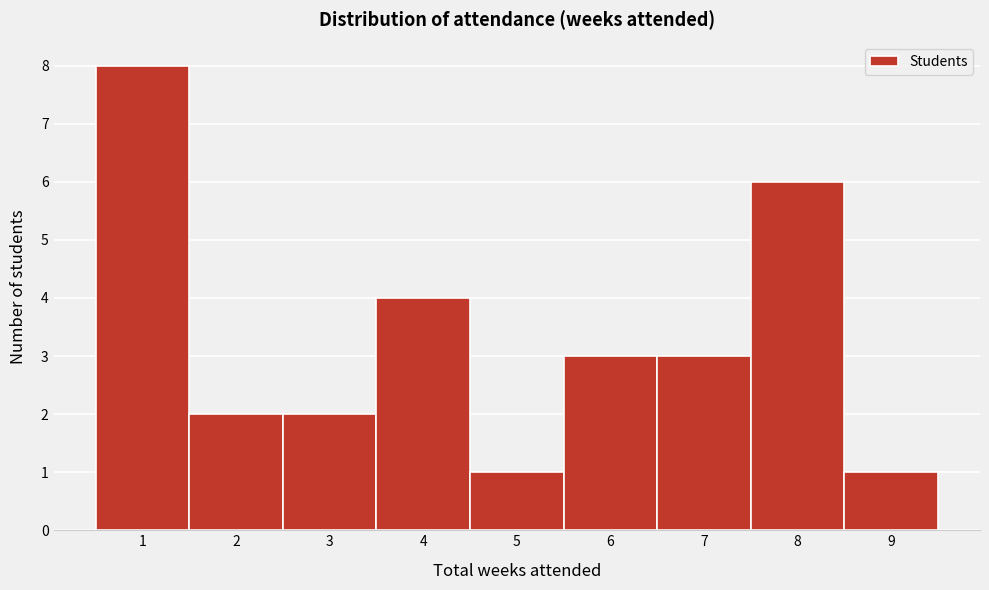

Reading left to right, transcribe this chart: for each bar, give the range it covers on the x-axis and its height. The values are not printed on the chart, so give them approximately, as read against the axis.

0.5 to 1.5: 8
1.5 to 2.5: 2
2.5 to 3.5: 2
3.5 to 4.5: 4
4.5 to 5.5: 1
5.5 to 6.5: 3
6.5 to 7.5: 3
7.5 to 8.5: 6
8.5 to 9.5: 1